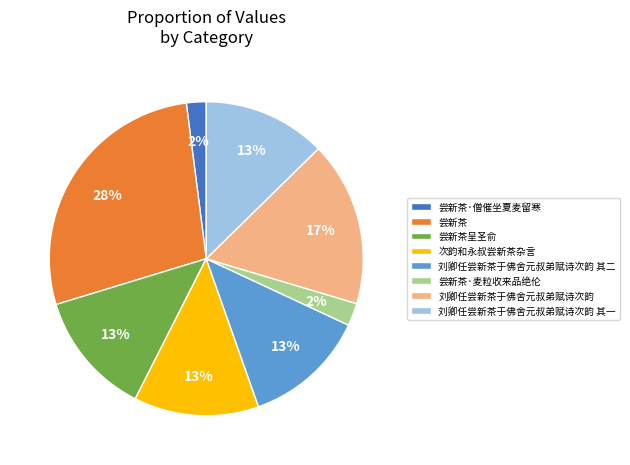

Is the sum of 尝新茶呈圣俞 and 刘卿任尝新茶于佛舍元叔弟赋诗次韵 其一 greater than half?

No